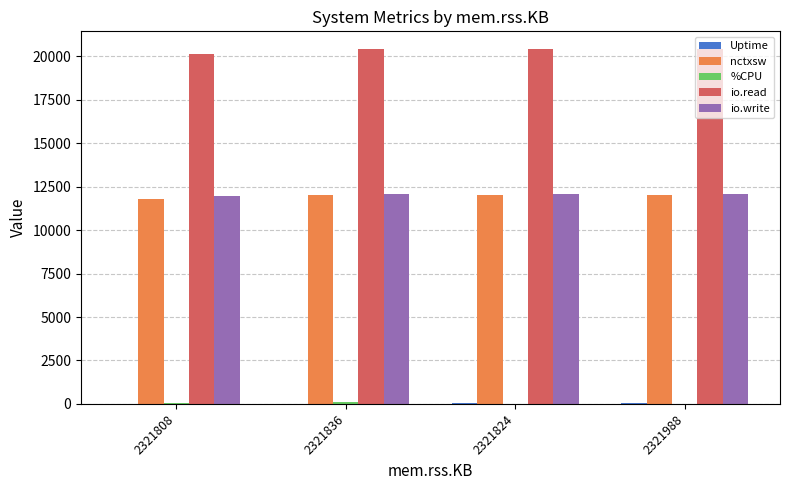

How many data points does each series have?

4